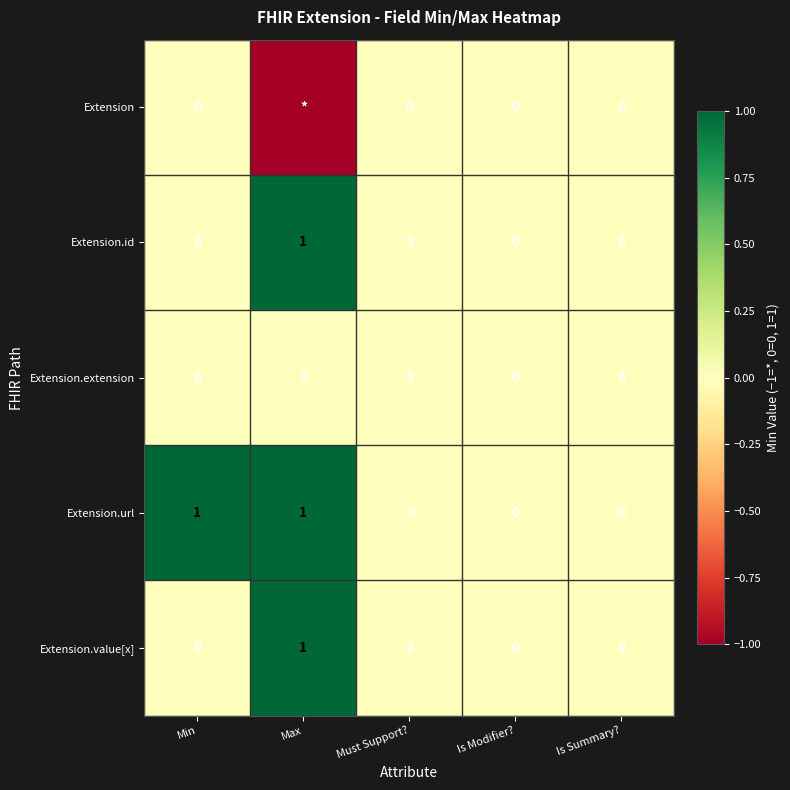

Which series changed the most between Min and Is Modifier??

Extension.url